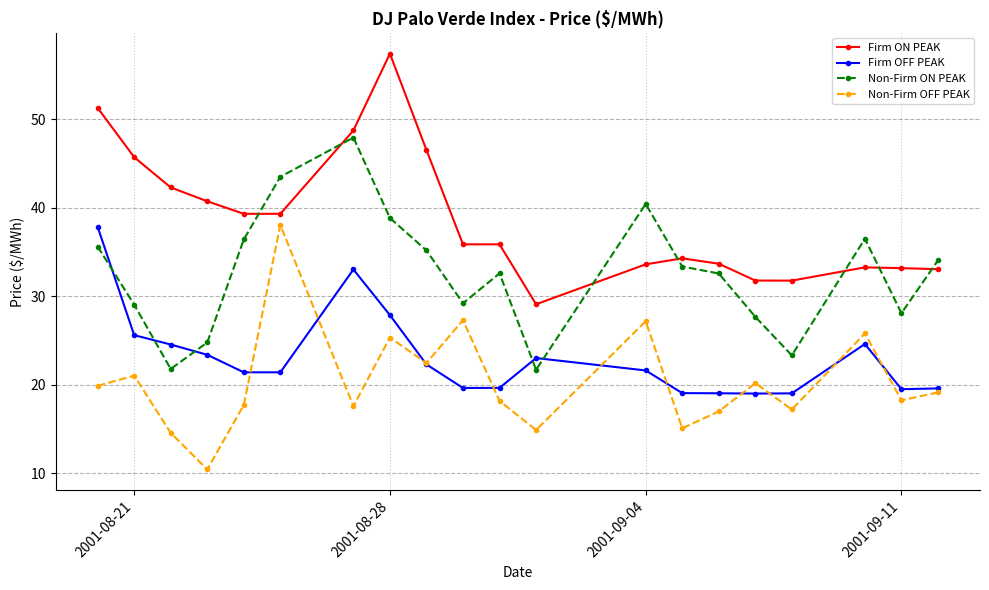

At how many categories does at least one series exceed 24?

20